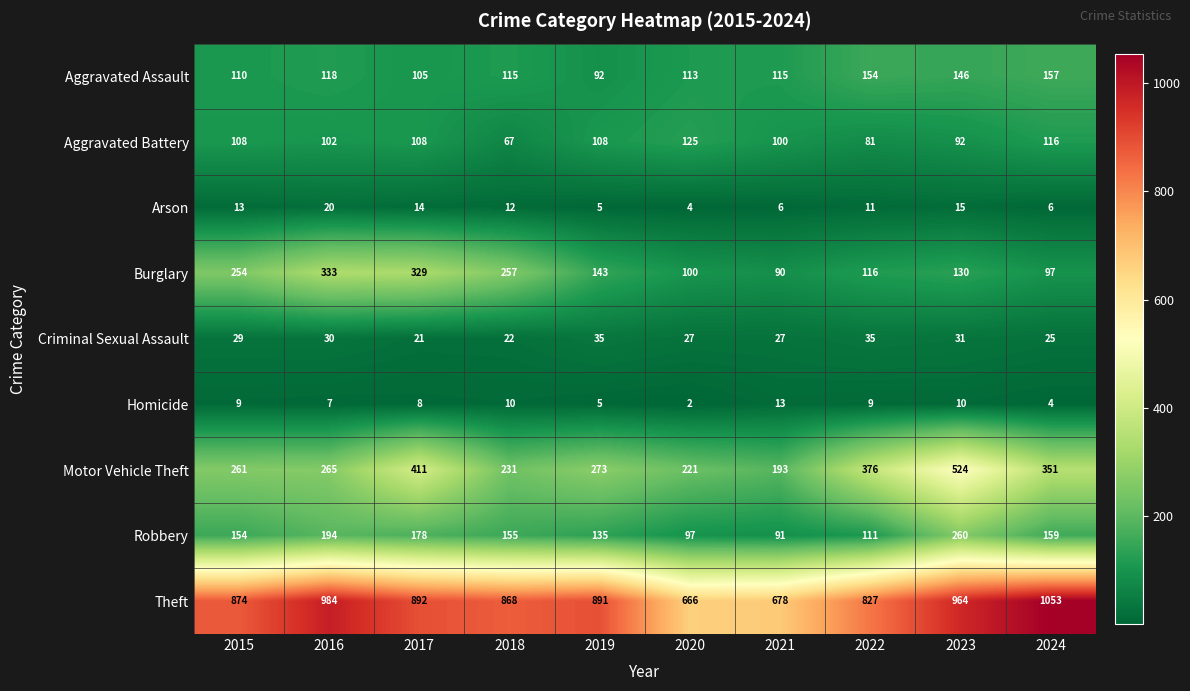

At which label does Motor Vehicle Theft first exceed 273?

2017